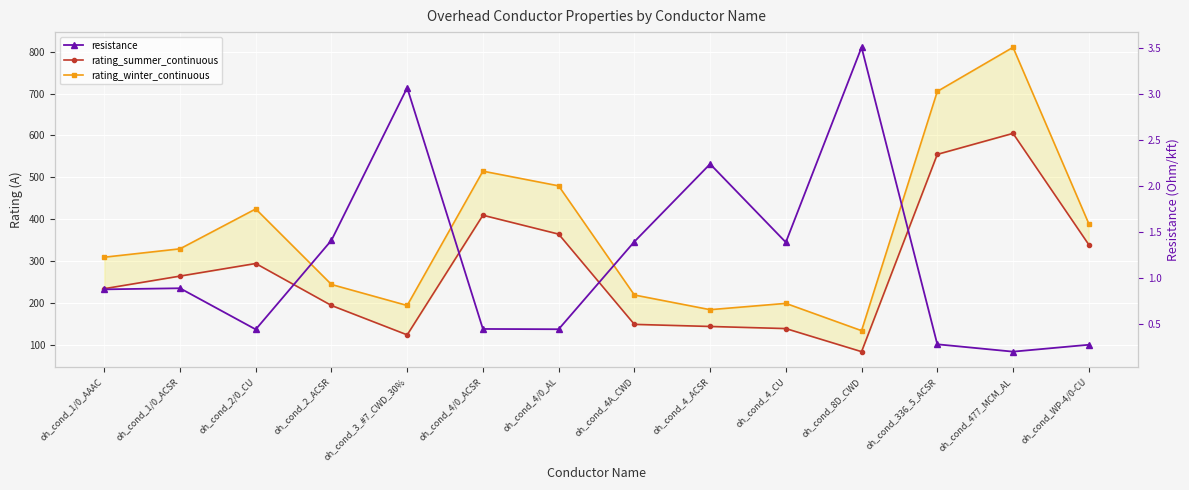

Read the resistance value at oh_cond_WP-4/0-CU.

0.3